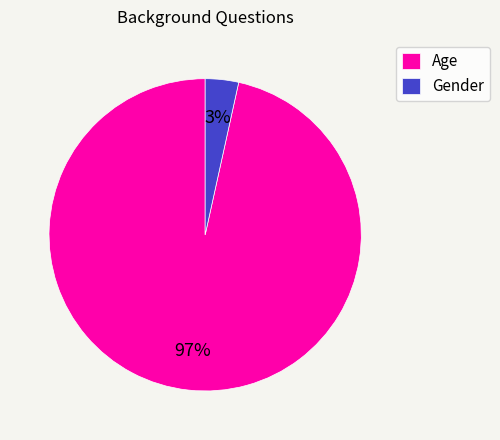

The Gender slice represents 3% of the pie. True or false?

True